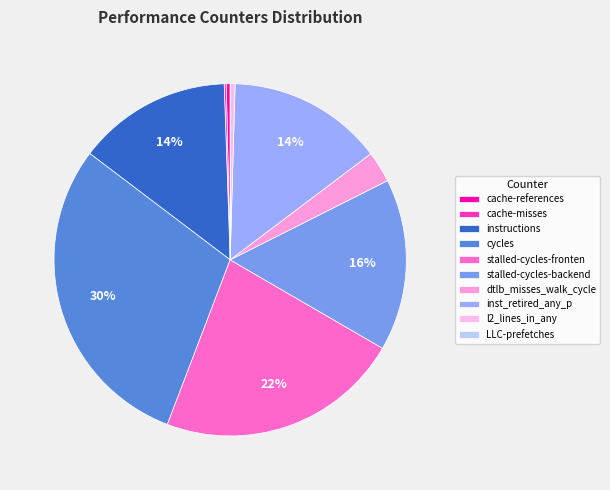

How many slices are in this pie chart?

10